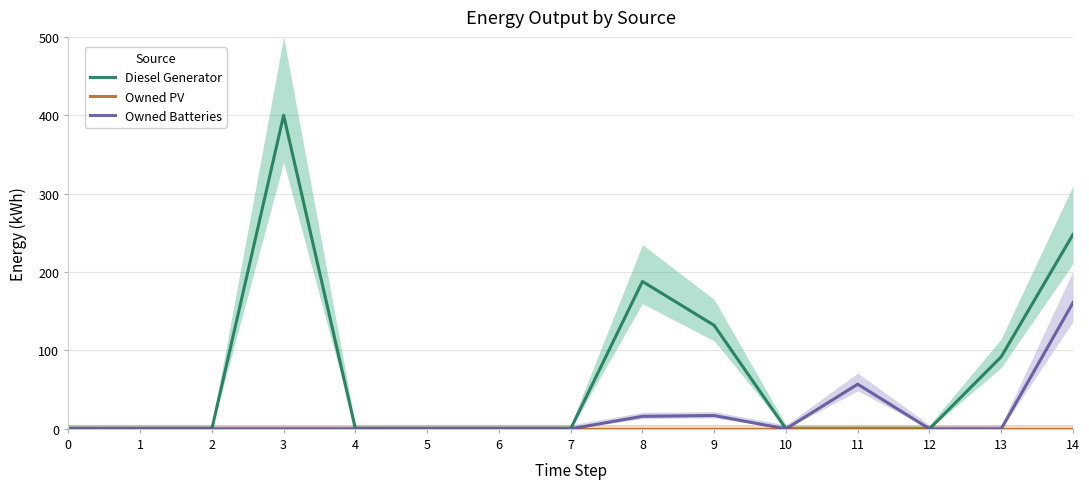

What are all the series names shown in the legend?

Diesel Generator, Owned PV, Owned Batteries